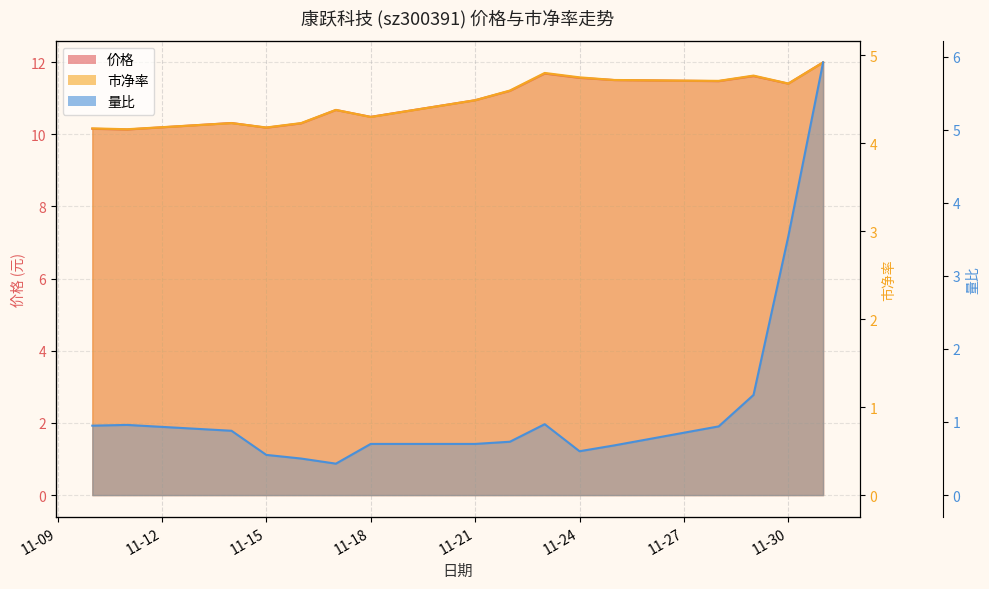

What is the difference between the 市净率 values at 2022-11-24 and 2022-11-11?

0.6